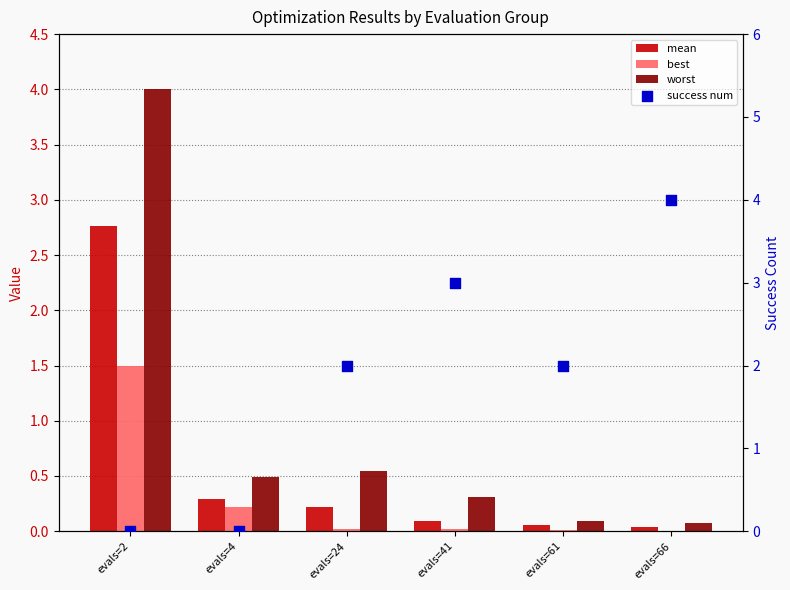

Which series contains the lowest Y value?

success num